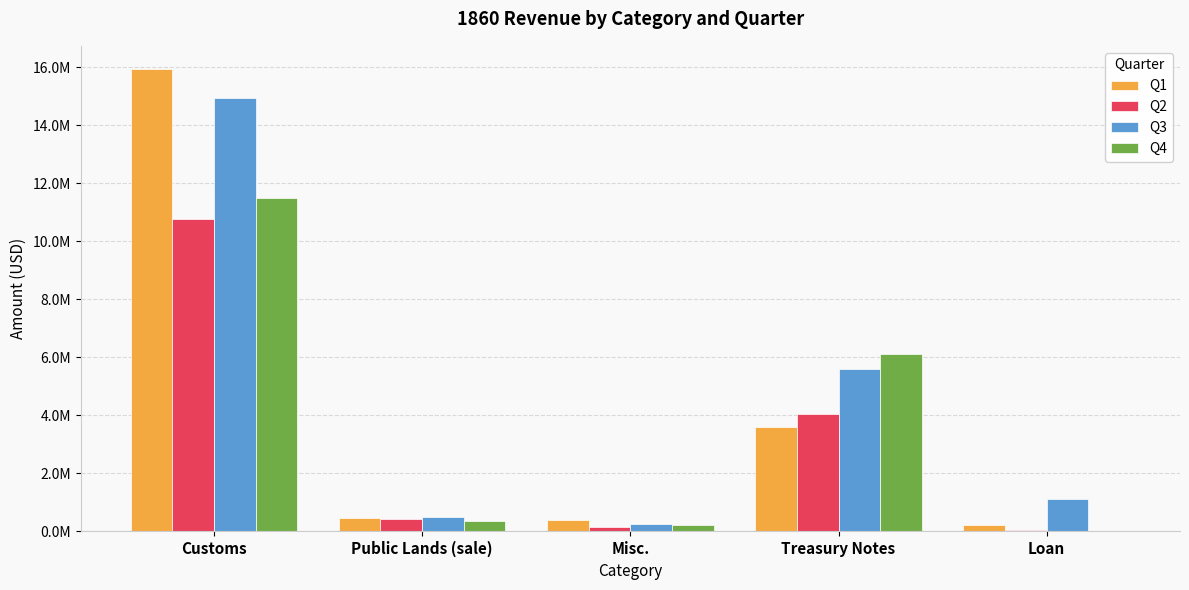

What are all the series names shown in the legend?

Q1, Q2, Q3, Q4